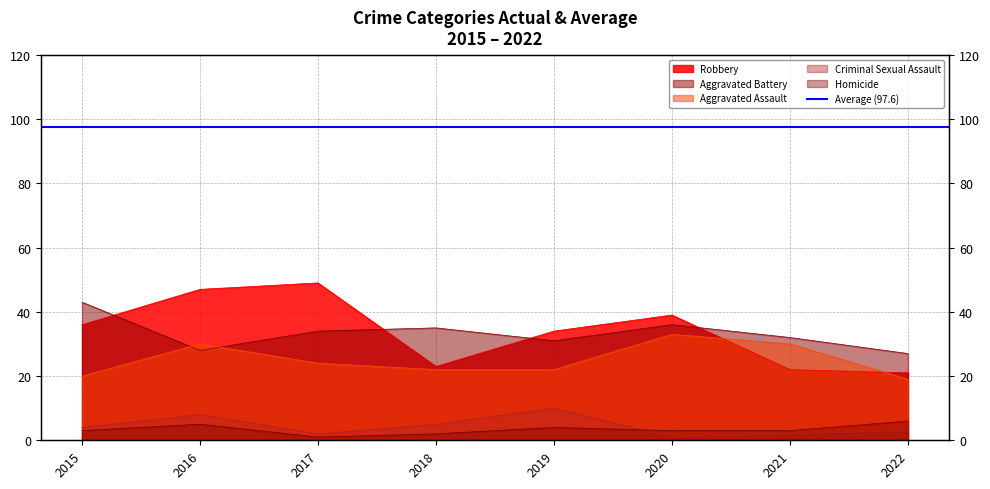

What is the difference between the maximum and second lowest values in the Criminal Sexual Assault series?

8